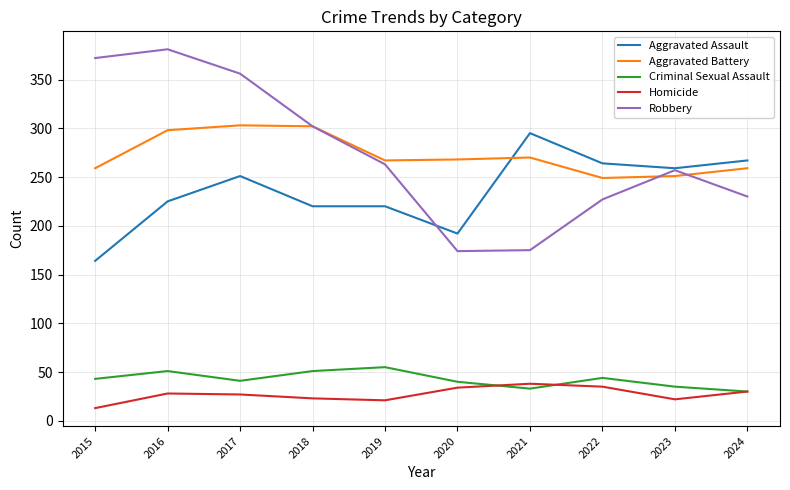

What is the difference between the maximum and minimum values in the Homicide series?

25